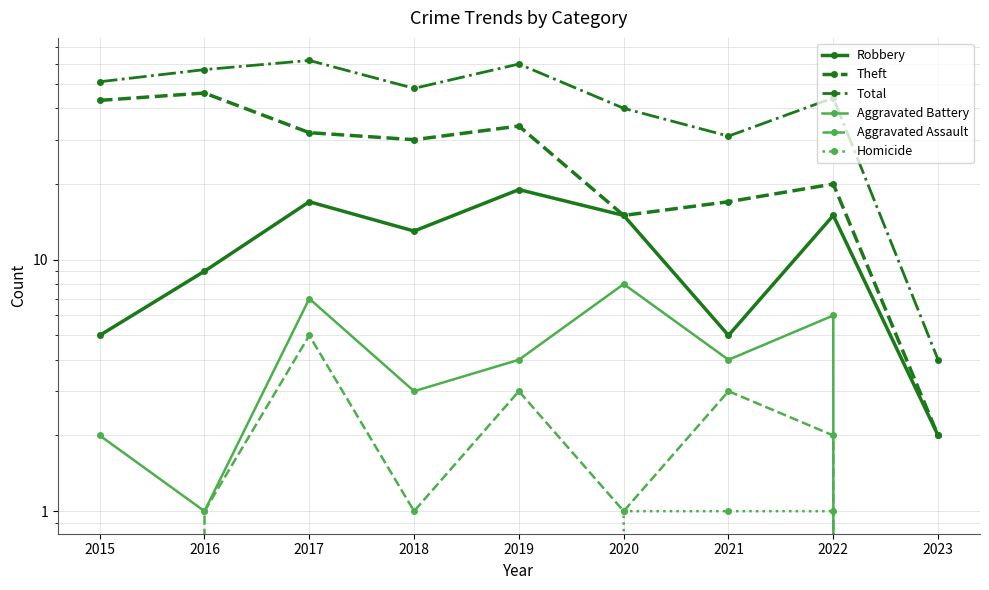

What is the average value of the Theft series?

27